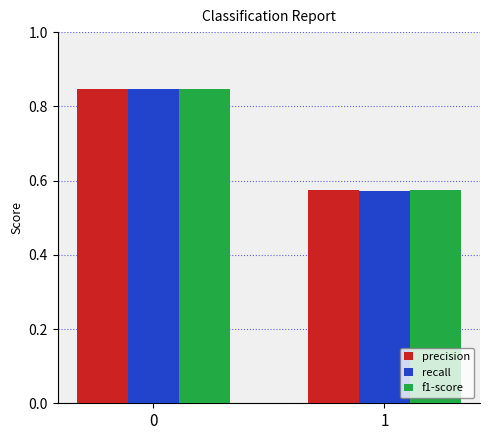

Which series changed the most between 0 and 1?

recall